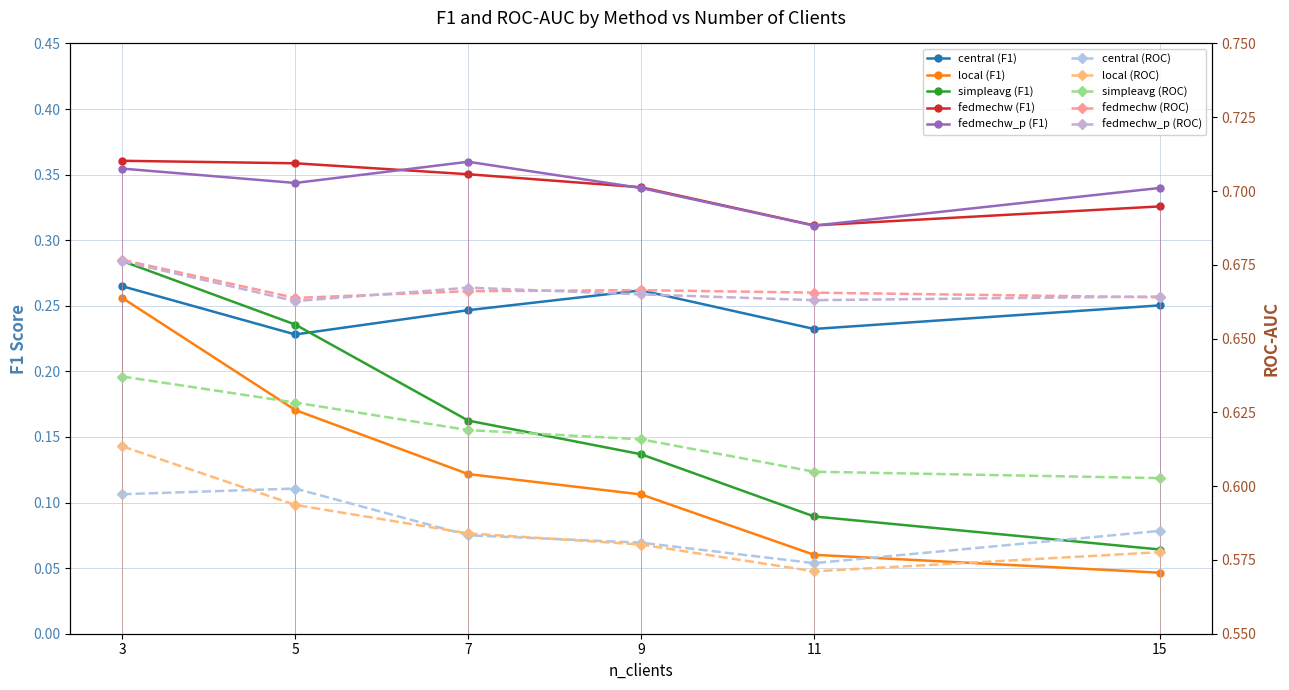

True or false: central and local cross at least once.

False